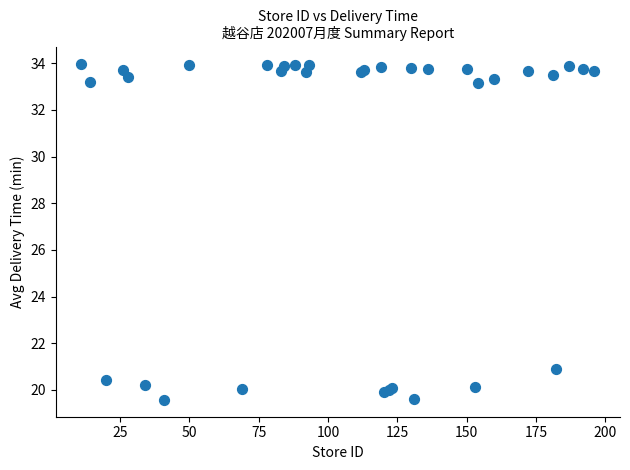

What Y value in the scatter plot is closest to 26?

20.9